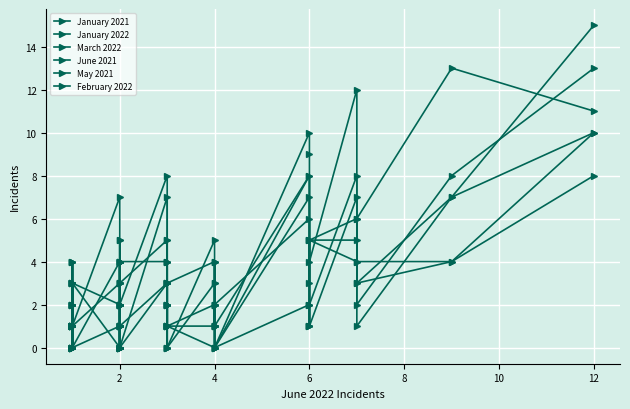

What is the value of the February 2022 point at the 10th from the left?

1